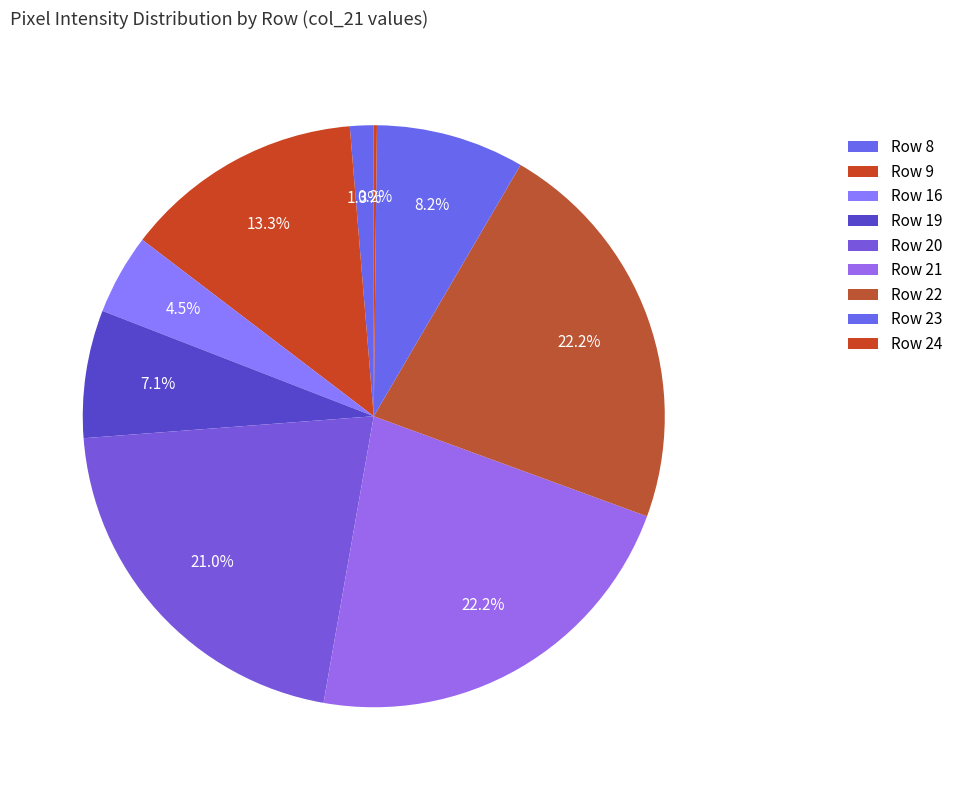

What is the largest slice in the pie chart?

Row 21 (col_21=253)